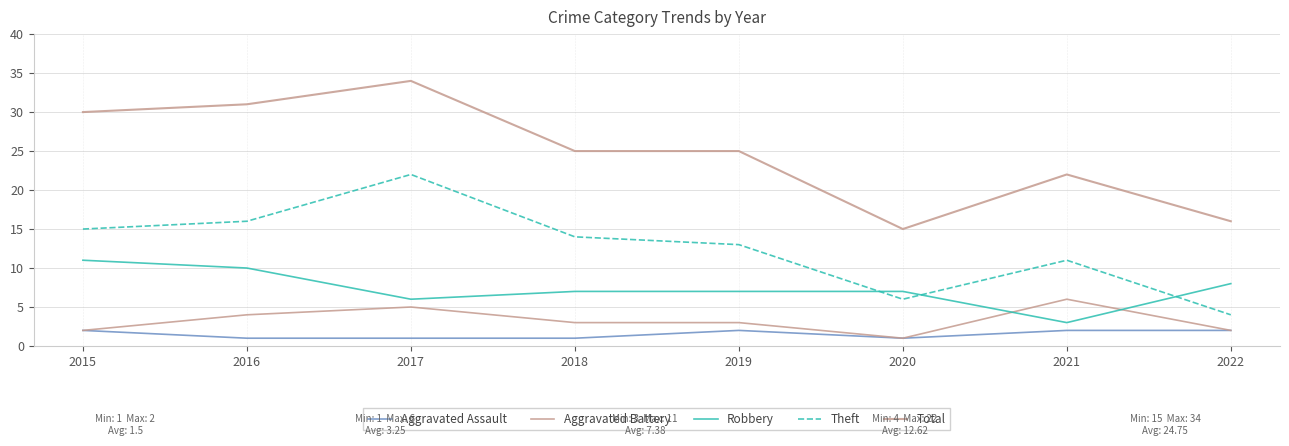

Reading left to right, transcribe all the data shown in this chart.

Aggravated Assault: 2015=2	2016=1	2017=1	2018=1	2019=2	2020=1	2021=2	2022=2
Aggravated Battery: 2015=2	2016=4	2017=5	2018=3	2019=3	2020=1	2021=6	2022=2
Robbery: 2015=11	2016=10	2017=6	2018=7	2019=7	2020=7	2021=3	2022=8
Theft: 2015=15	2016=16	2017=22	2018=14	2019=13	2020=6	2021=11	2022=4
Total: 2015=30	2016=31	2017=34	2018=25	2019=25	2020=15	2021=22	2022=16